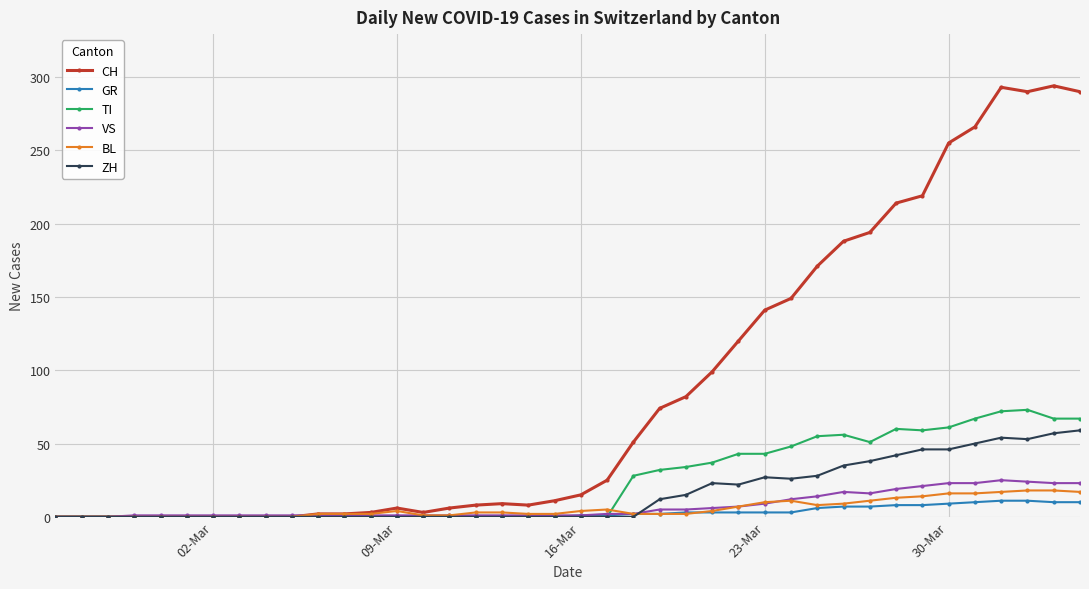

What is the maximum value for VS?

25